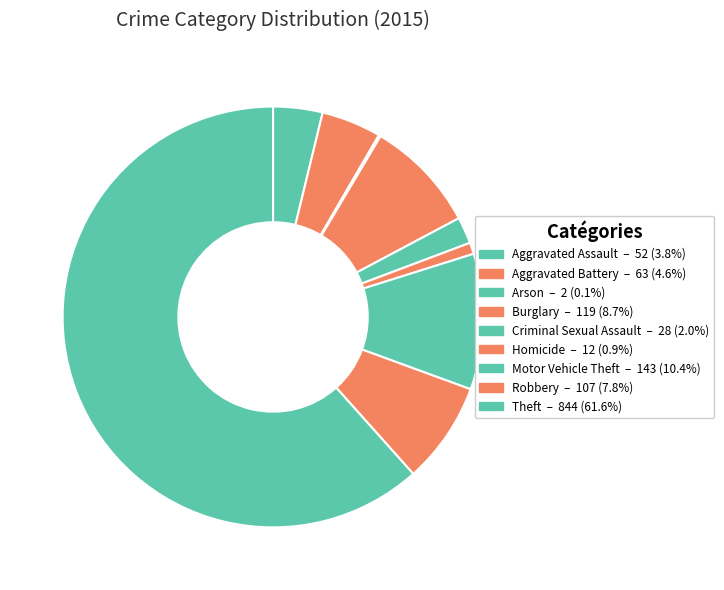

To the nearest percent, what percentage of the pie is Theft?

62%